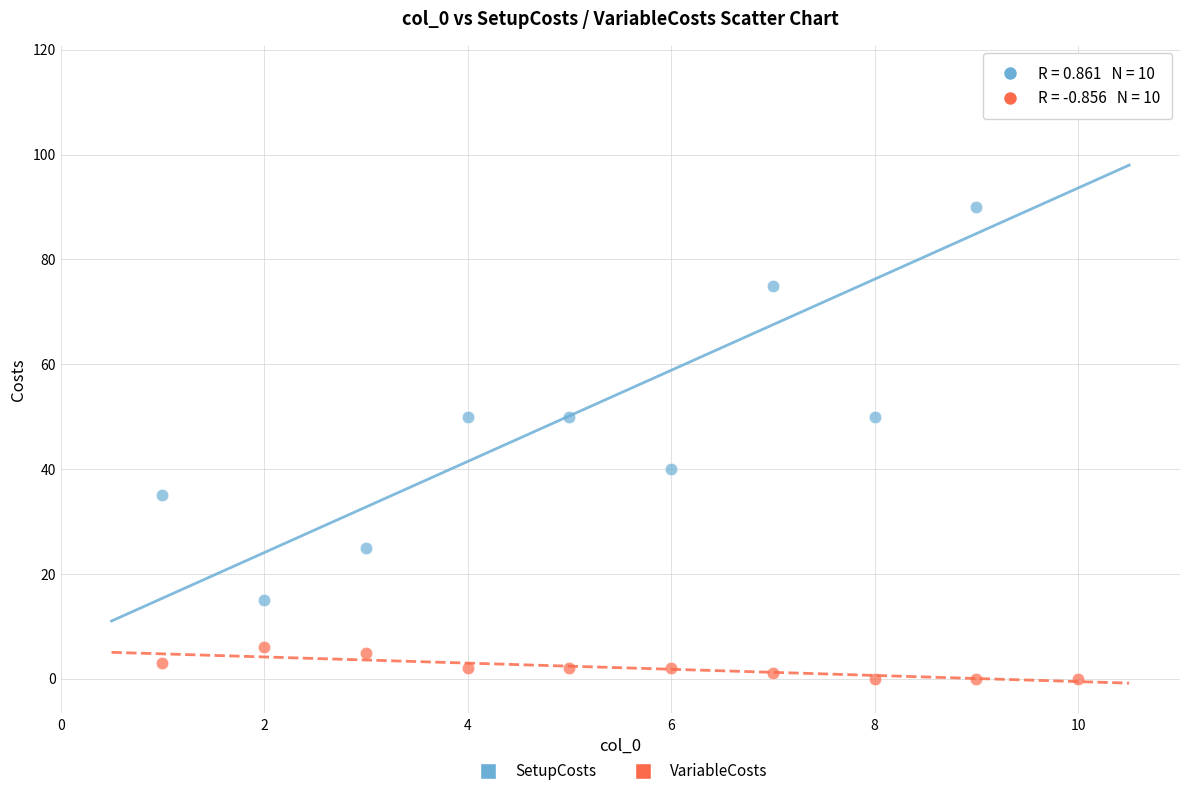

Which series contains the lowest Y value?

VariableCosts